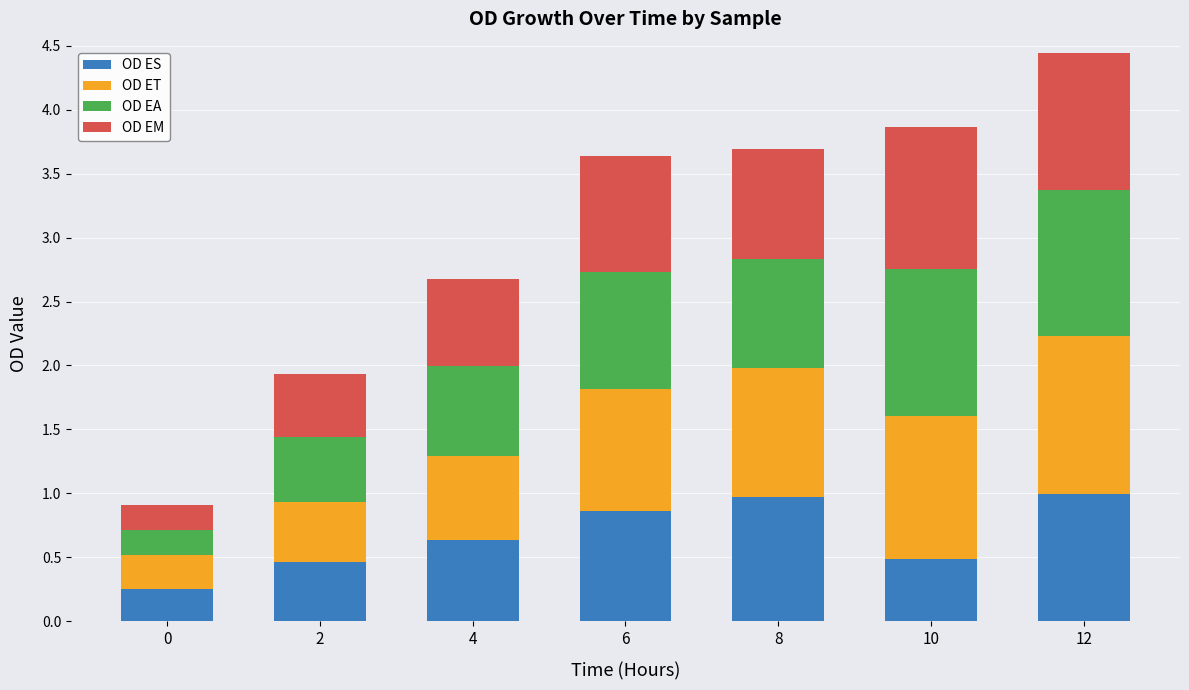

Is it true that OD ES equals 0.7 at 2?

False